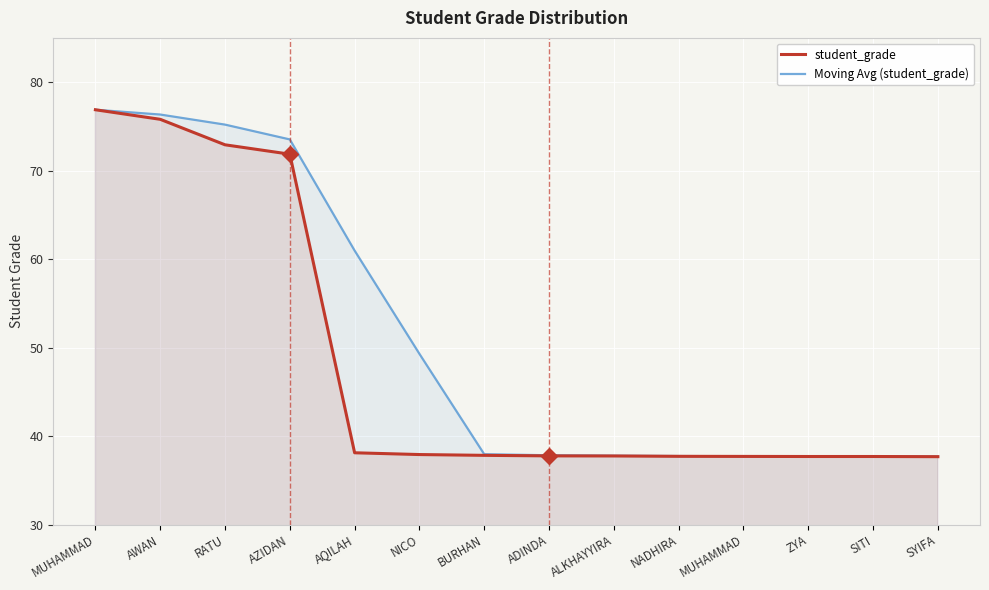

How many lines are shown in the chart?

2